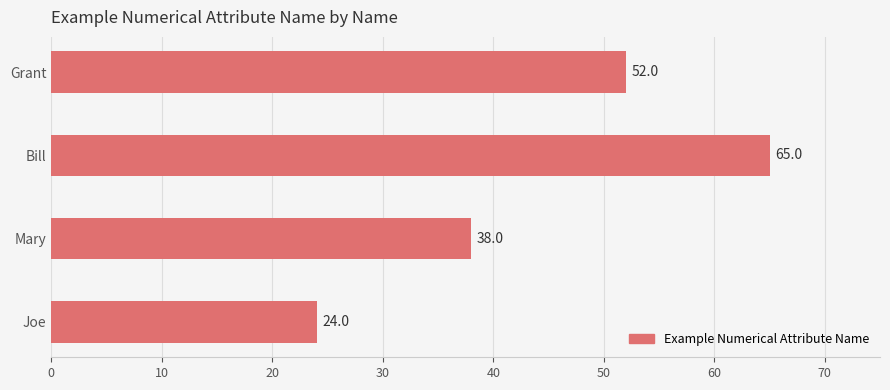

Reading bottom to top, what are all the values shown in this chart?

Joe=24	Mary=38	Bill=65	Grant=52